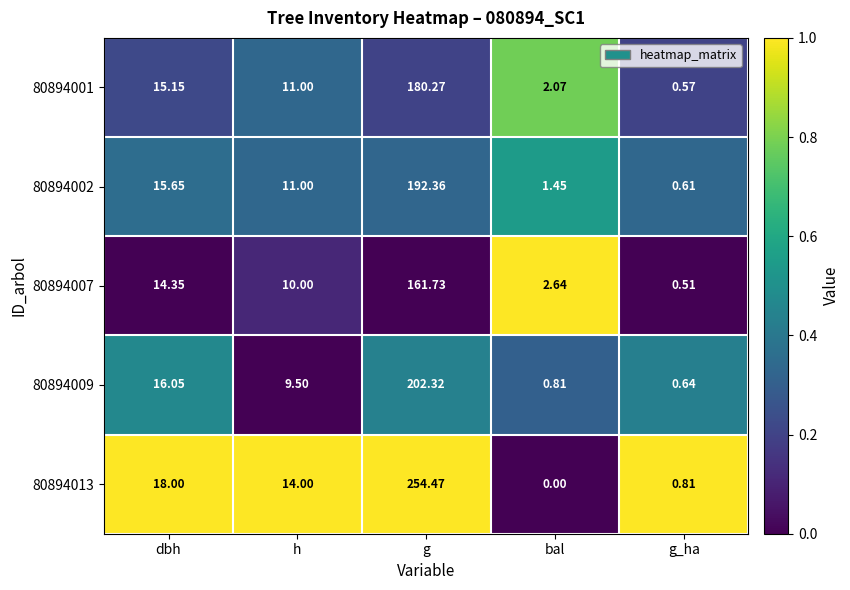

Which series has the largest total across all categories?

80894013